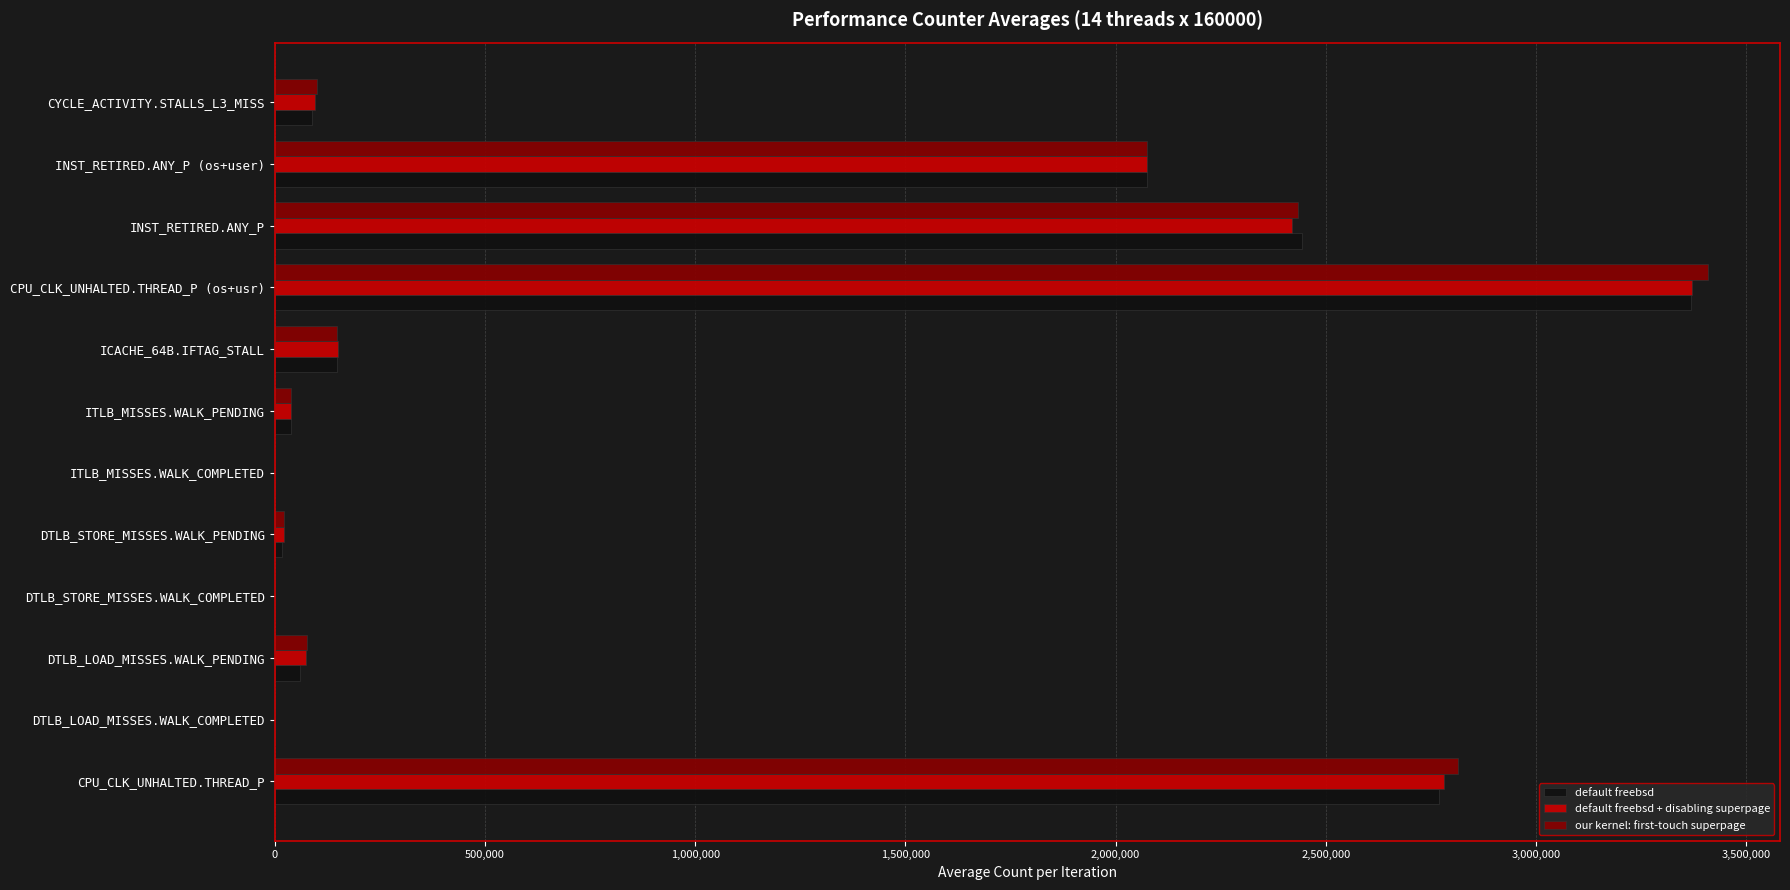

What is the sum of all our kernel: first-touch superpage values?

11123944.6